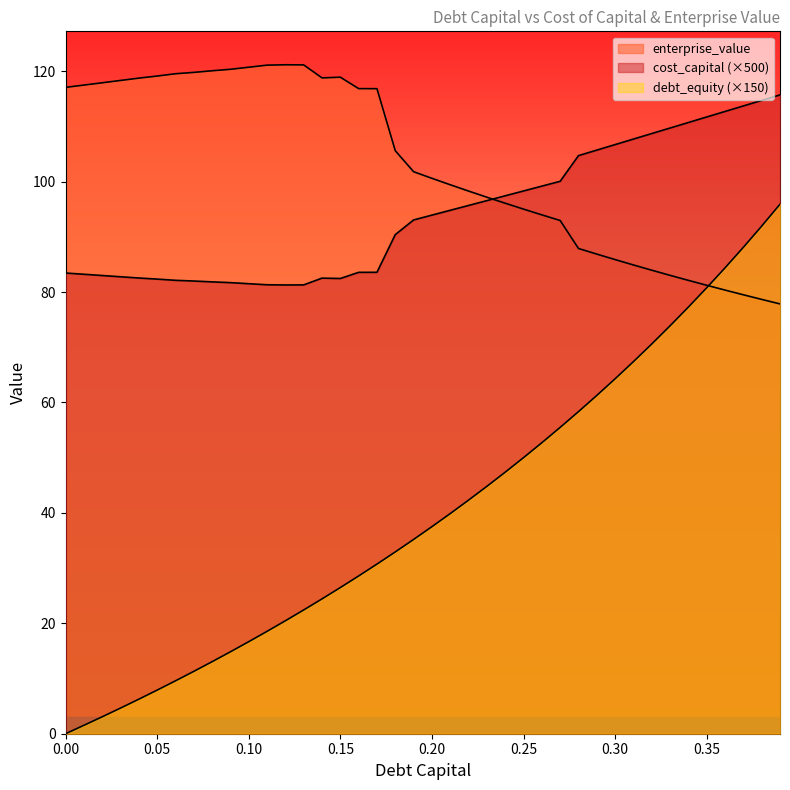

Reading right to left, what are all the values shown in this chart?

debt_capital: 95.9	91.9	88.1	84.4	80.8	77.3	73.9	70.6	67.4	64.3	61.3	58.3	55.5	52.7	50.0	47.4	44.8	42.3	39.9	37.5	35.2	32.9	30.7	28.6	26.5	24.4	22.4	20.5	18.5	16.7	14.8	13.0	11.3	9.6	7.9	6.3	4.6	3.1	1.5	0.0
cost_capital: 115.7	114.7	113.7	112.7	111.7	110.7	109.7	108.7	107.7	106.7	105.7	104.7	100.1	99.2	98.3	97.4	96.6	95.7	94.8	93.9	93.1	90.4	83.6	83.6	82.4	82.5	81.3	81.3	81.3	81.5	81.7	81.8	82.0	82.1	82.3	82.5	82.8	83.0	83.2	83.4
enterprise_value: 77.8	78.7	79.5	80.4	81.2	82.1	83.0	83.9	84.9	85.9	86.9	87.9	93.0	94.0	95.0	96.1	97.2	98.3	99.4	100.6	101.8	105.6	116.8	116.8	118.9	118.8	121.1	121.2	121.1	120.7	120.3	120.1	119.8	119.5	119.1	118.7	118.3	117.9	117.5	117.1